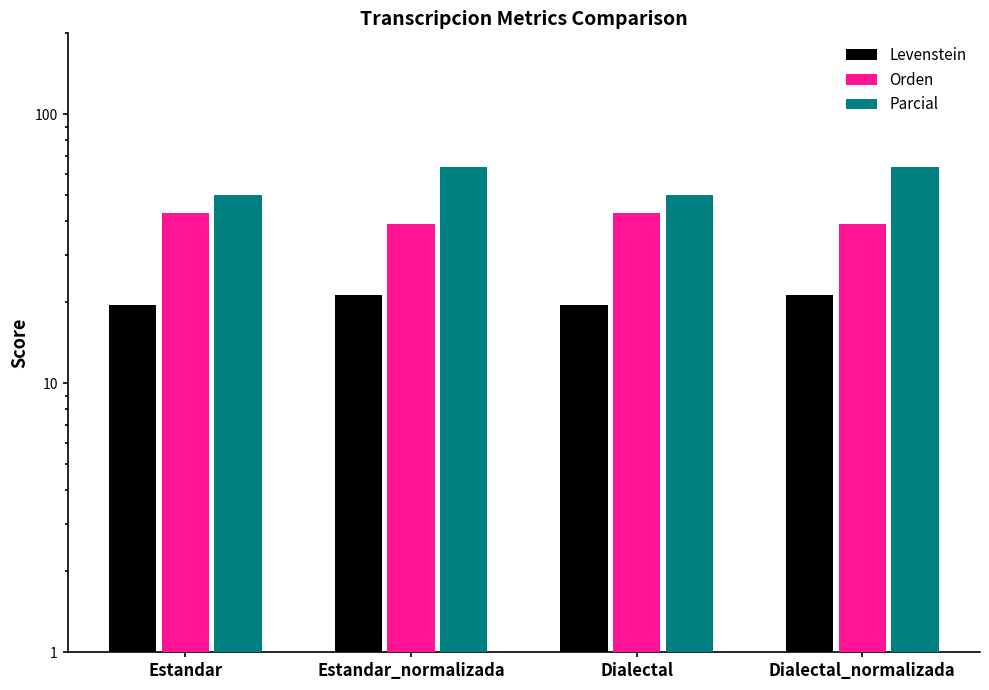

Is it true that Parcial equals 50.0 at Estandar?

True